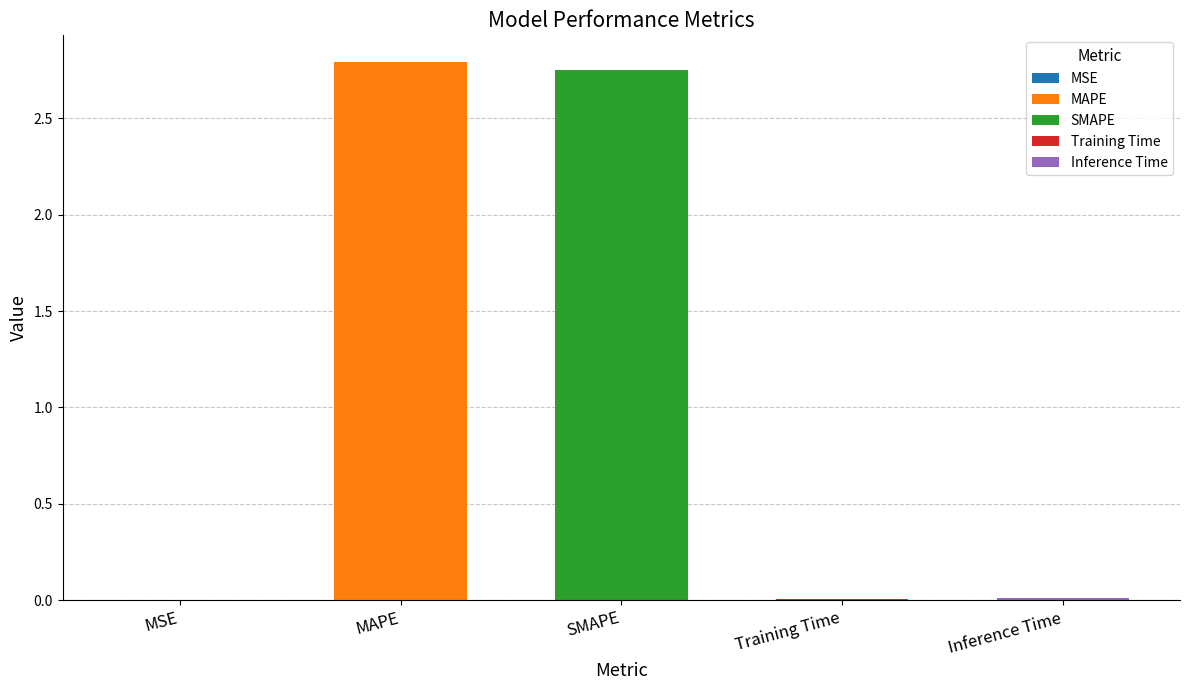

What is the label of the 3rd bar from the left?

SMAPE